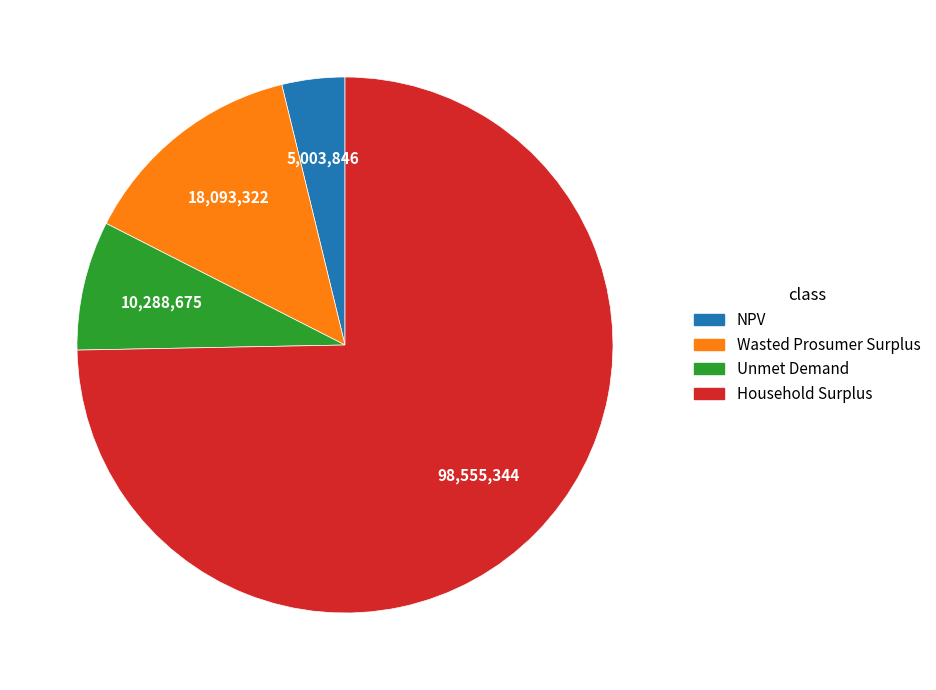

How many segments does this pie chart have?

4